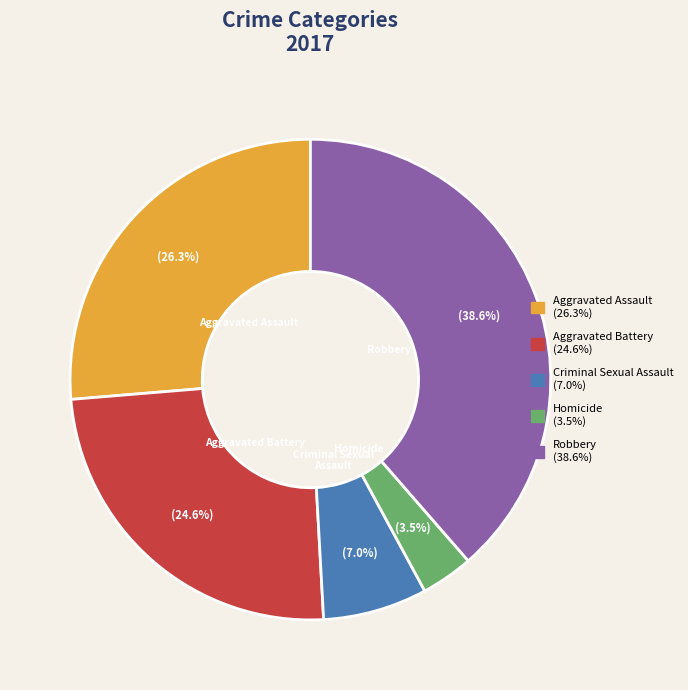

How much of the chart is everything except Robbery?

61.4%